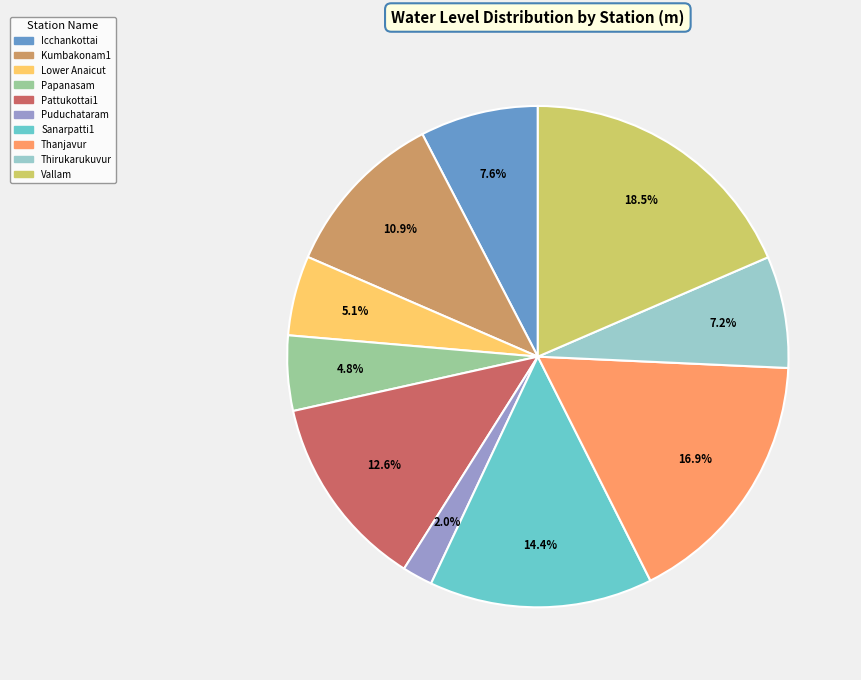

Which category has the biggest portion of the pie?

Vallam